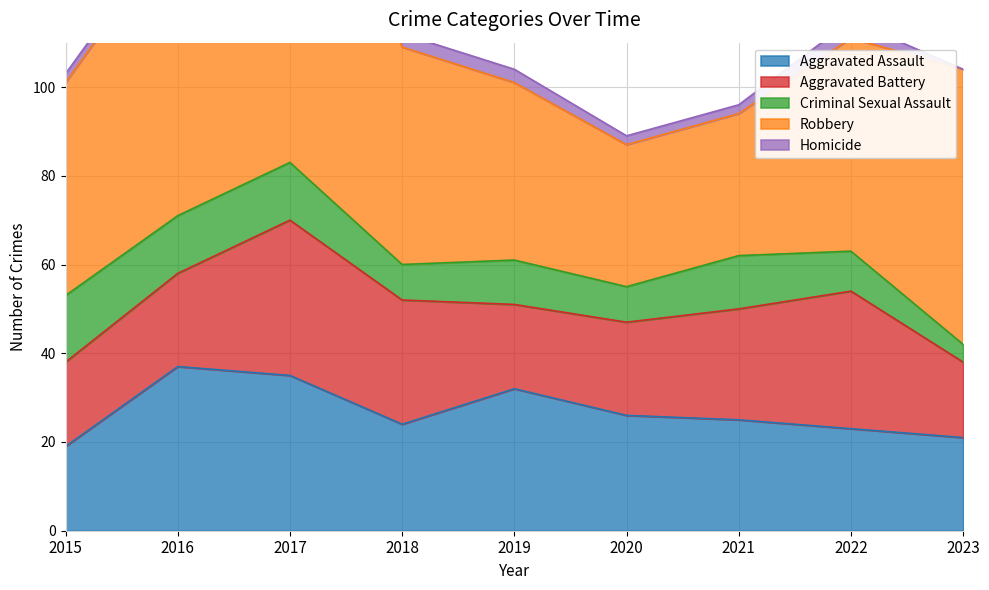

How many series are shown in this chart?

5